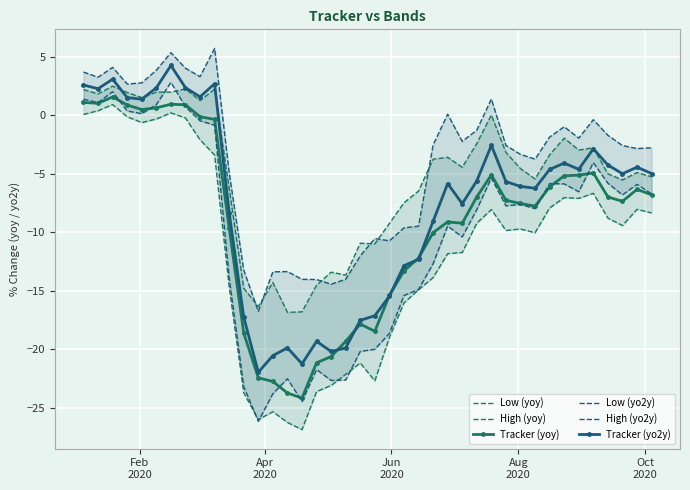

True or false: Tracker (yoy) has more than 2 points higher than both neighbors.

True